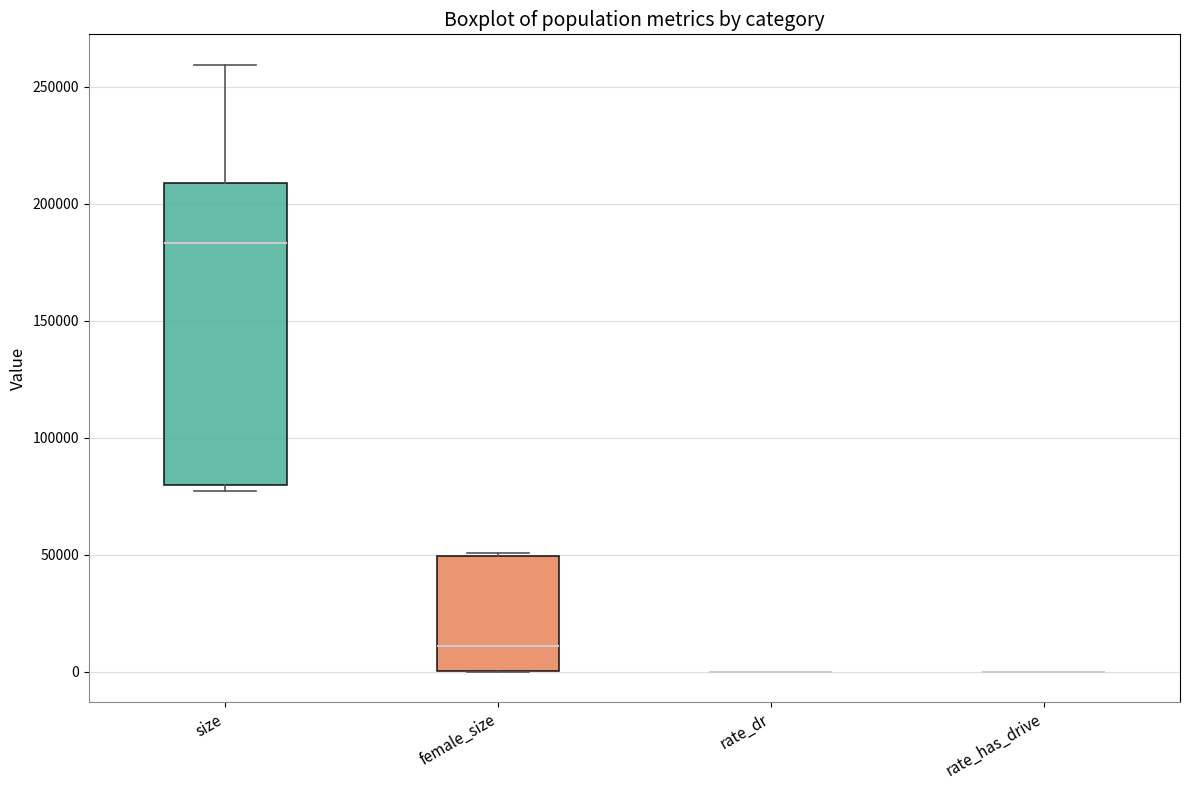

Comparing the boxes themselves (not the whiskers), which one is the tallest?

size